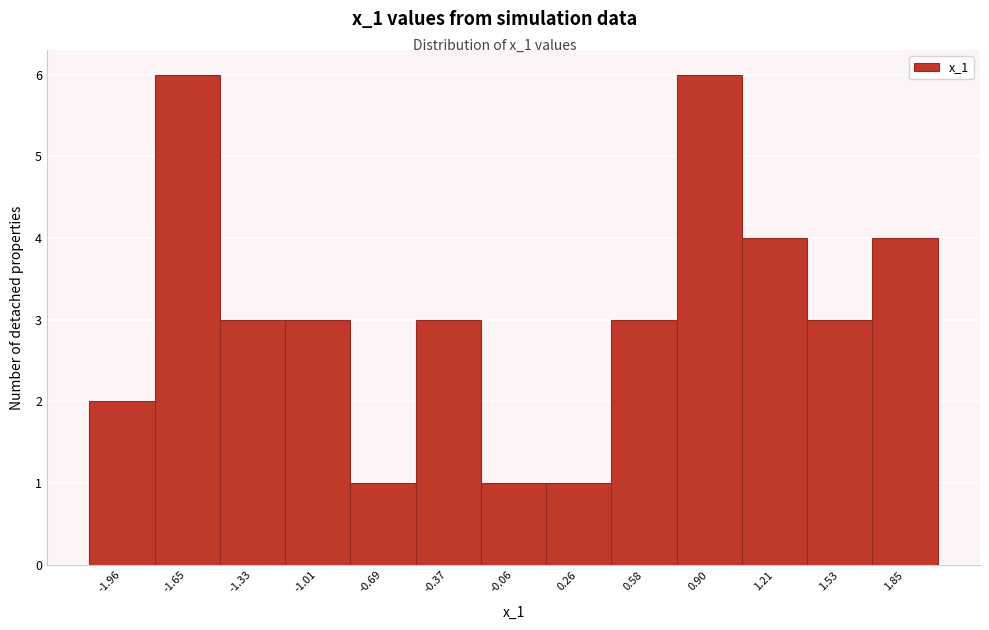

Reading left to right, transcribe this chart: for each bar, give the range it covers on the x-axis and its height. Neither the bar edges nor the heights are printed on the chart, so give them approximately, as read against the axes.

-2.10 to -1.80: 2
-1.80 to -1.50: 6
-1.50 to -1.15: 3
-1.15 to -0.85: 3
-0.85 to -0.55: 1
-0.55 to -0.20: 3
-0.20 to 0.10: 1
0.10 to 0.40: 1
0.40 to 0.75: 3
0.75 to 1.05: 6
1.05 to 1.35: 4
1.35 to 1.70: 3
1.70 to 2.00: 4